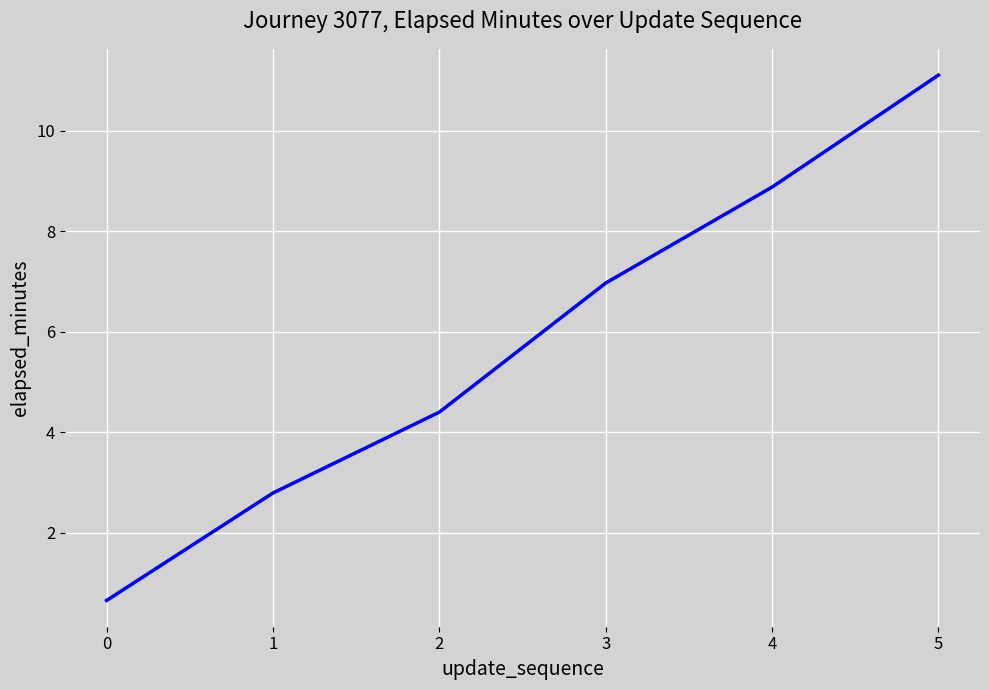

The value at 5 is 11.1. True or false?

True